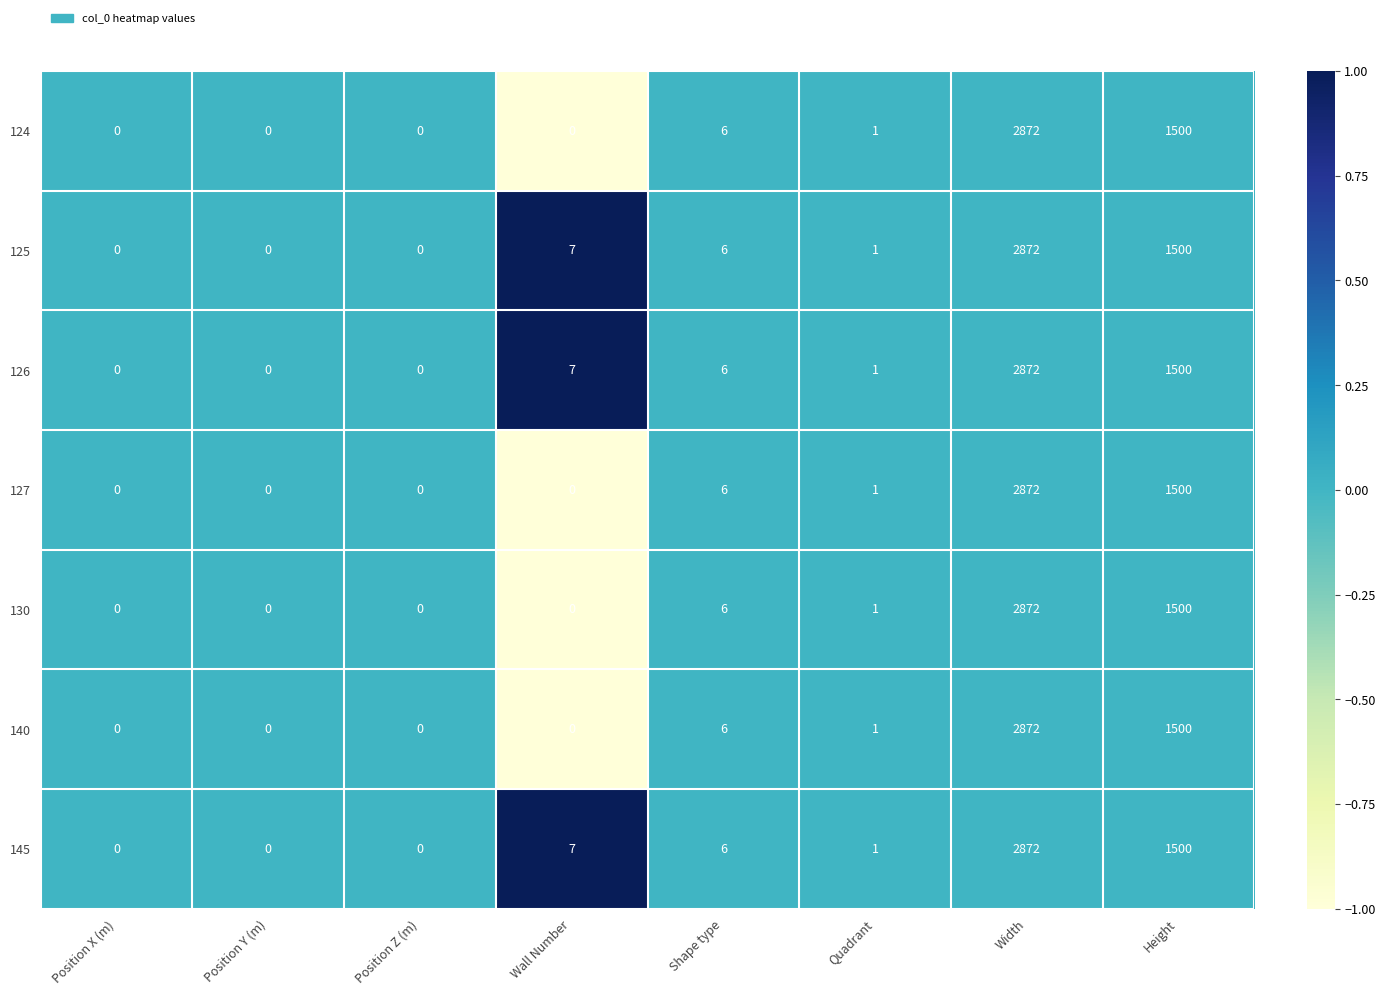

What is the maximum value for 126?

2872